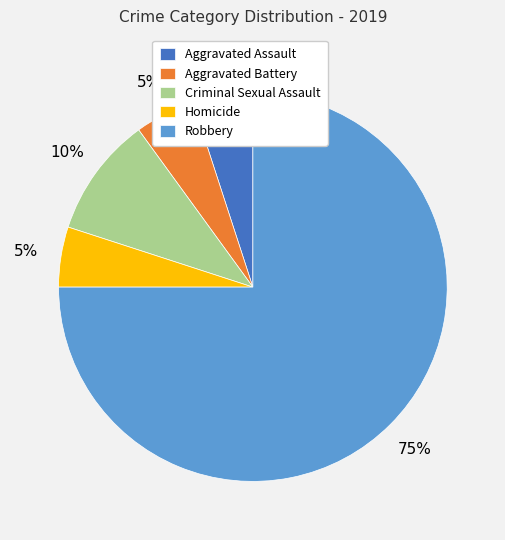

To the nearest percent, what is the difference between the largest and smallest slice percentages?

70%